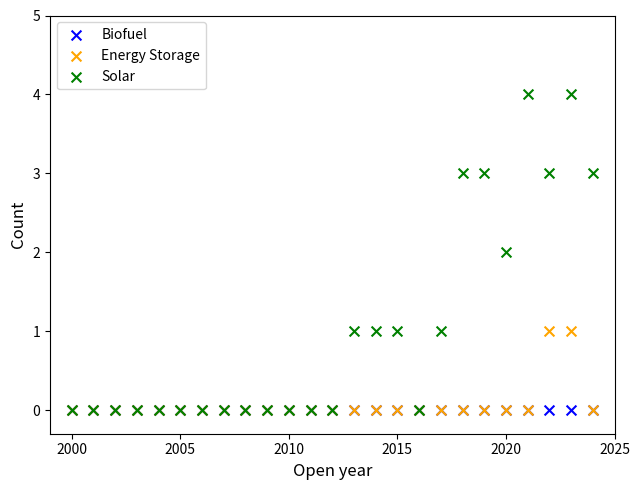

Which series reaches the maximum Y coordinate?

Solar